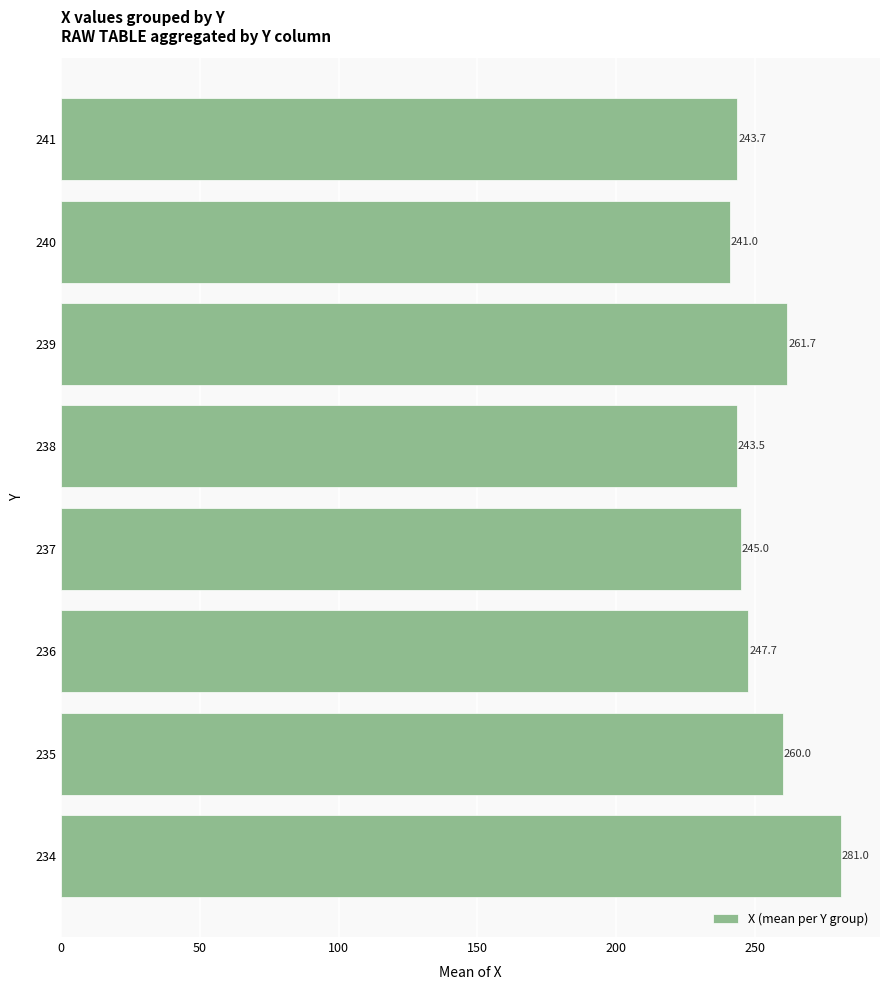

Rank the categories by value from highest to lowest.

234, 239, 235, 236, 237, 241, 238, 240